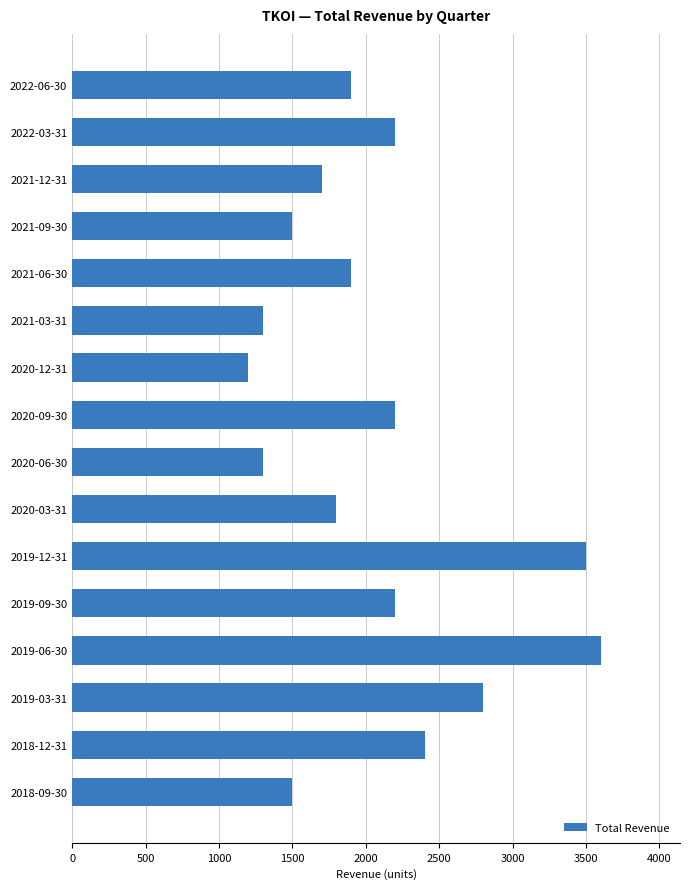

What is the difference between the values at 2022-06-30 and 2020-12-31?

700